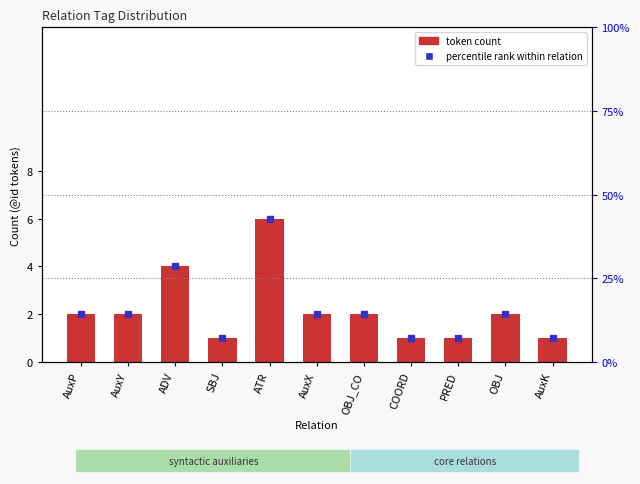

Approximately how many times larger is the value at AuxX compared to AuxK?

2.0